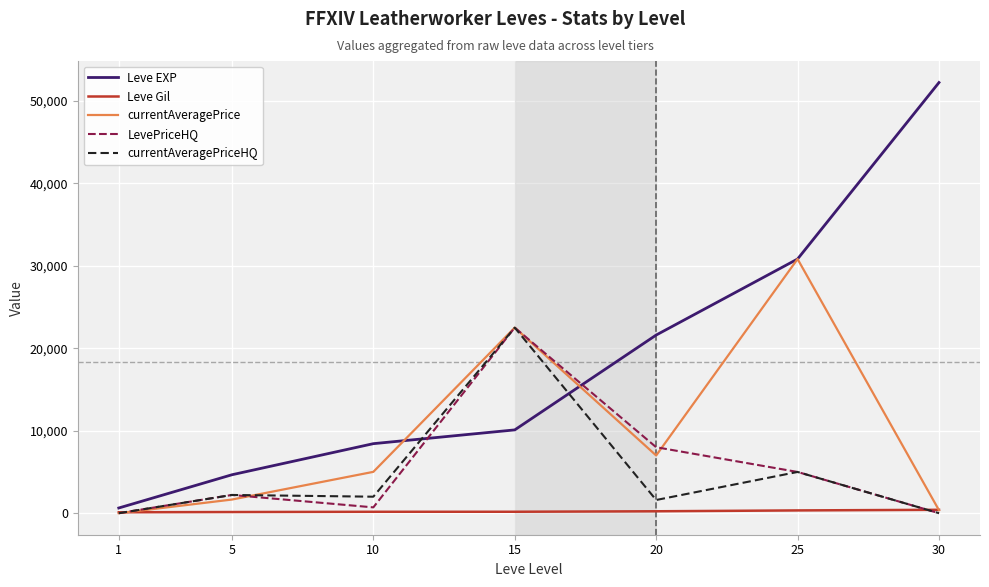

Which series ends up on top after the final intersection of Leve Gil and LevePriceHQ?

Leve Gil